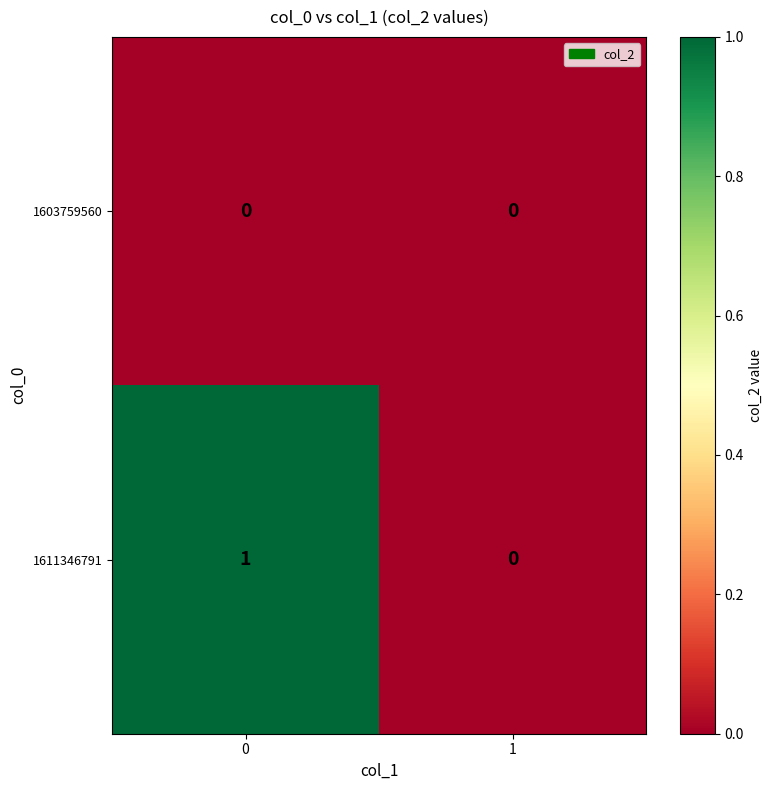

The 1611346791 series shows -1 at 1. True or false?

False